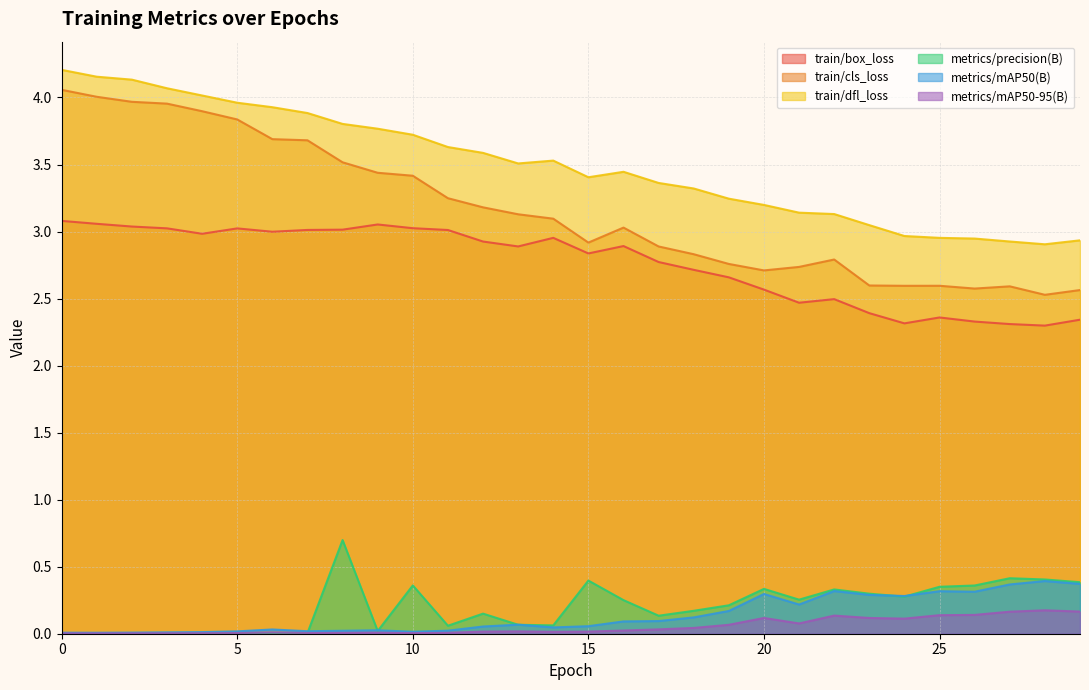

What is the average value of the train/box_loss series?

2.8